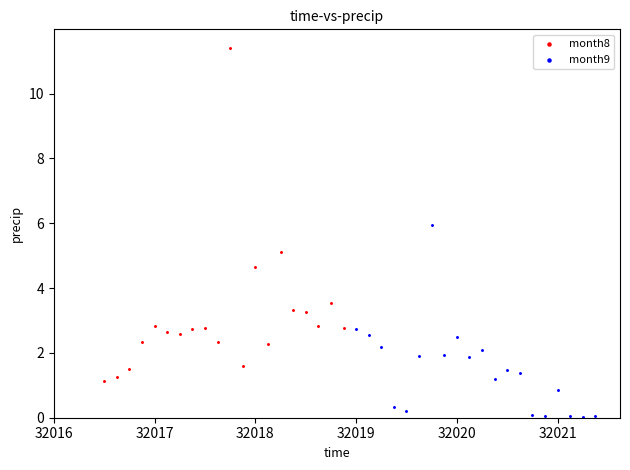

Which series contains the highest Y value?

month8